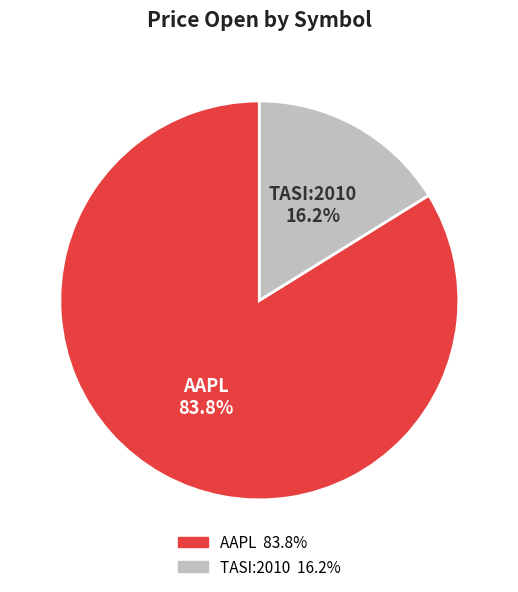

To the nearest percent, what is the average slice percentage?

50%